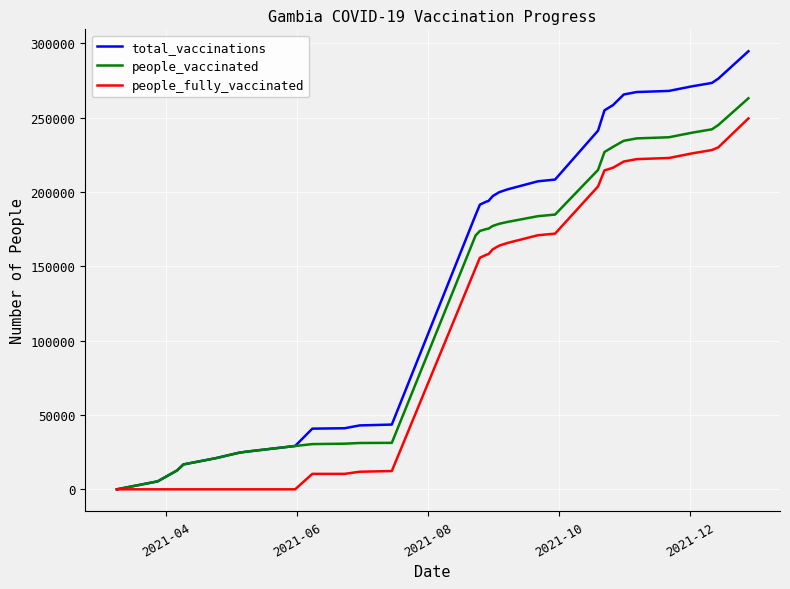

Which series has the largest range (max minus min)?

total_vaccinations